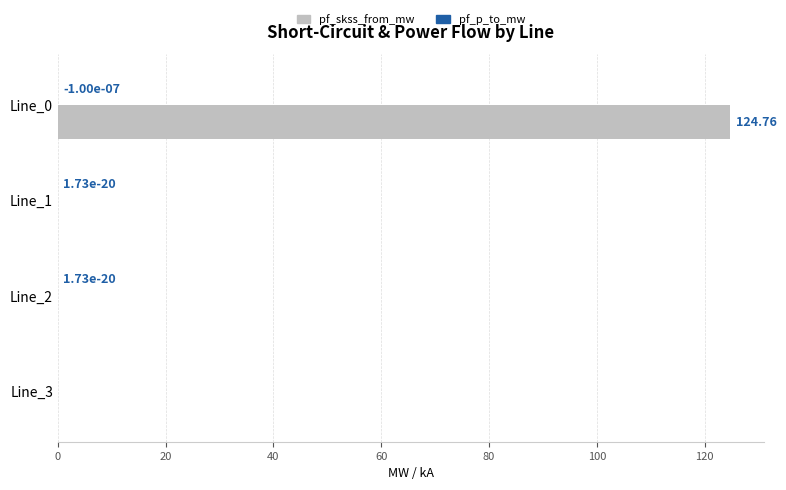

Which series changed the most between Line_0 and Line_2?

pf_skss_from_mw